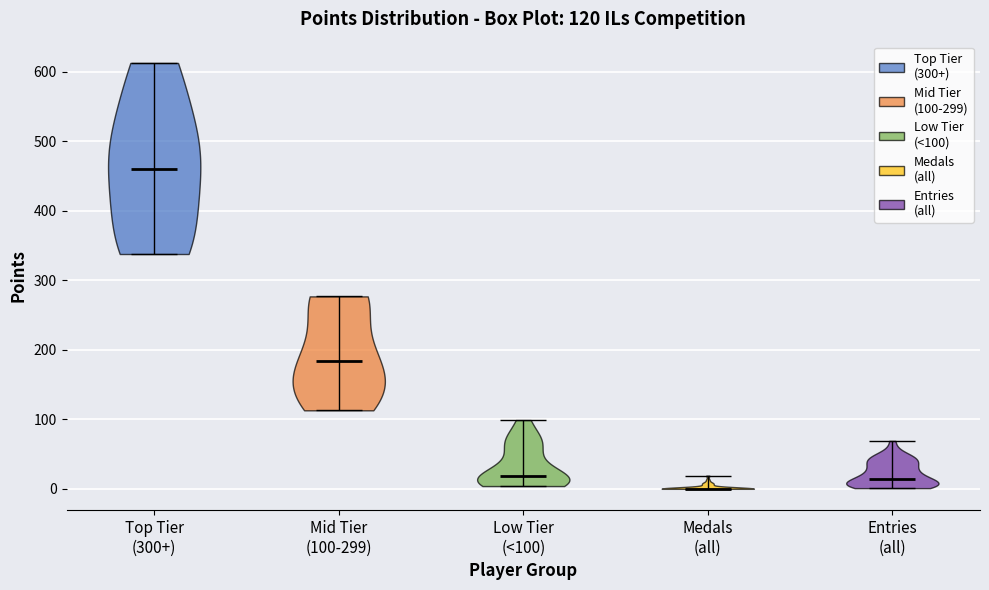

Which violin has the highest median line?

Top Tier (300+)